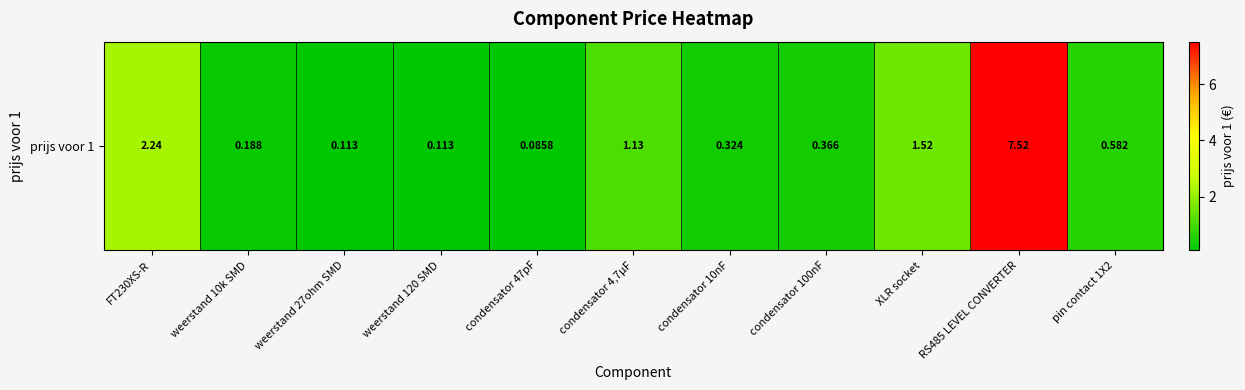

Reading left to right, list all the values displayed in this chart.

2.2	0.2	0.1	0.1	0.1	1.1	0.3	0.4	1.5	7.5	0.6